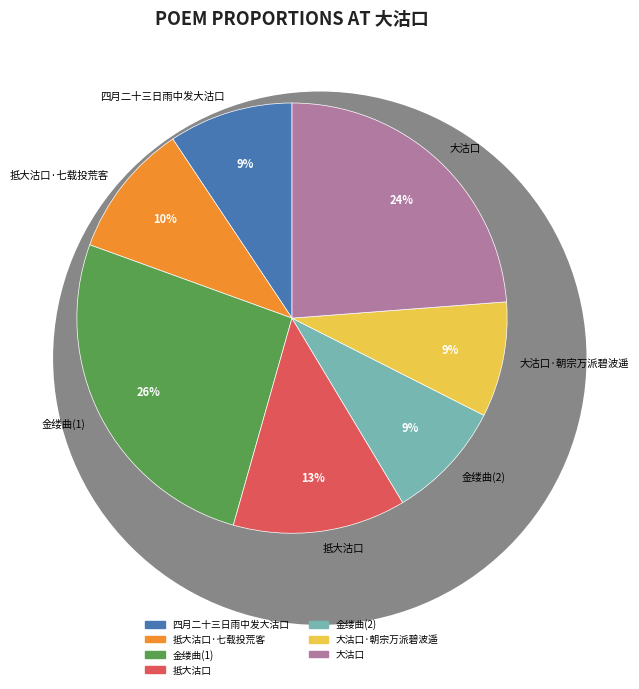

Is there any slice that represents more than half of the pie?

No